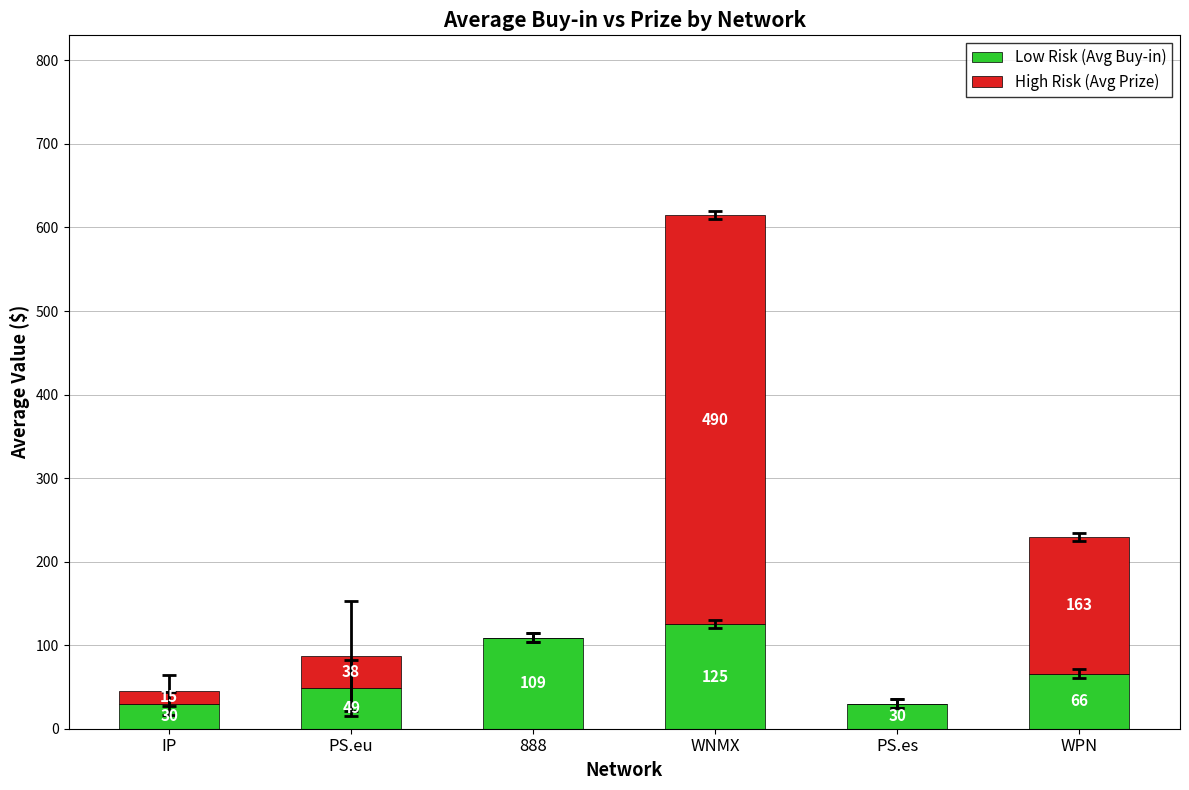

At which label does Low Risk (Avg Buy-in) reach its peak?

WNMX